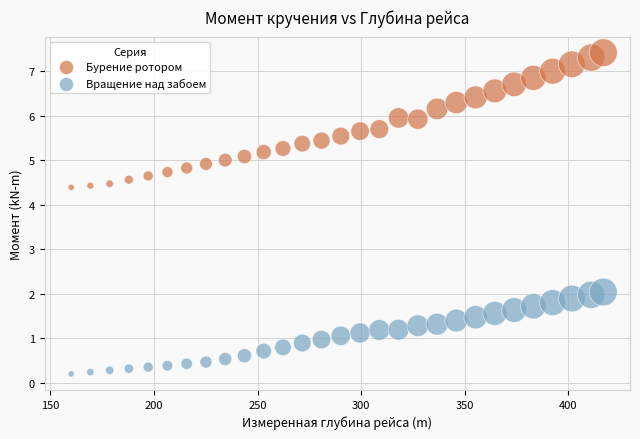

Across all data points, what is the range of X values (max minus min)?

257.0